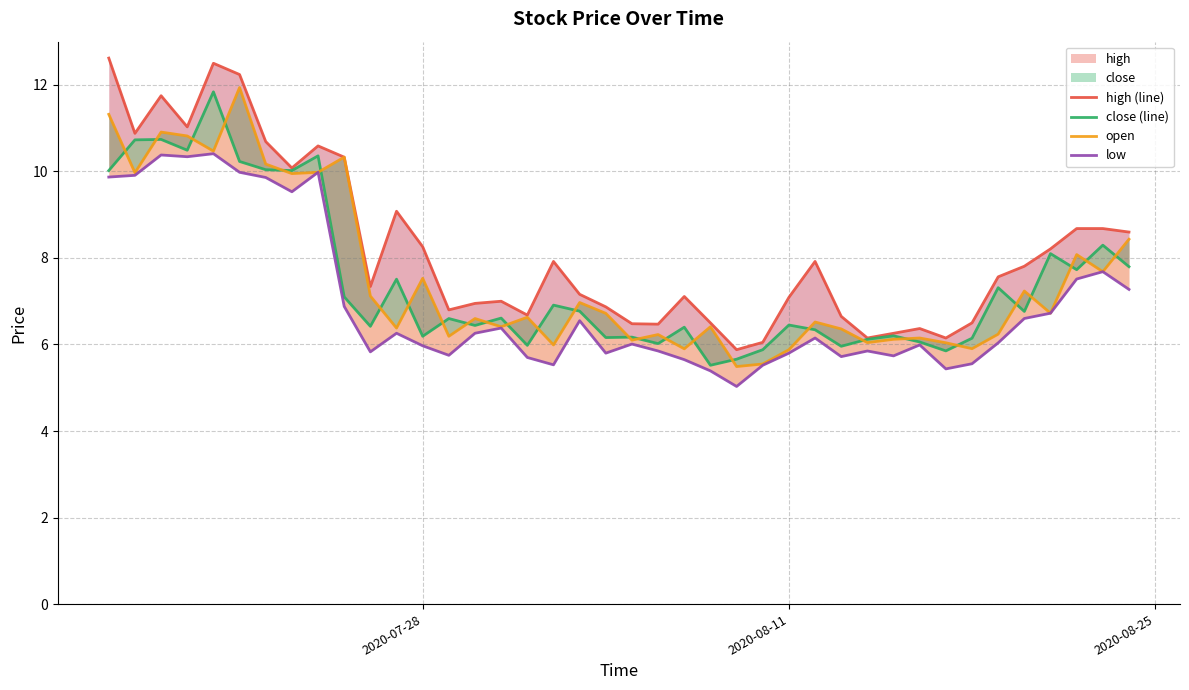

What is the difference between the second highest and minimum values in the high (line) series?

6.6